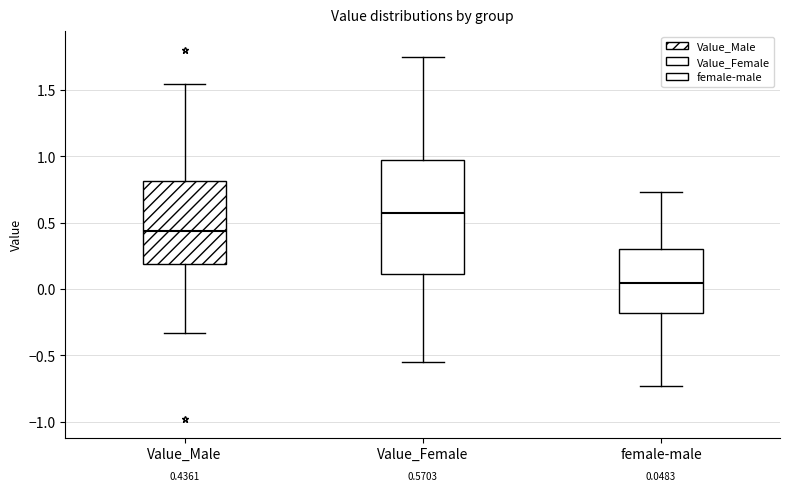

Which box's median line is the highest?

Value_Female